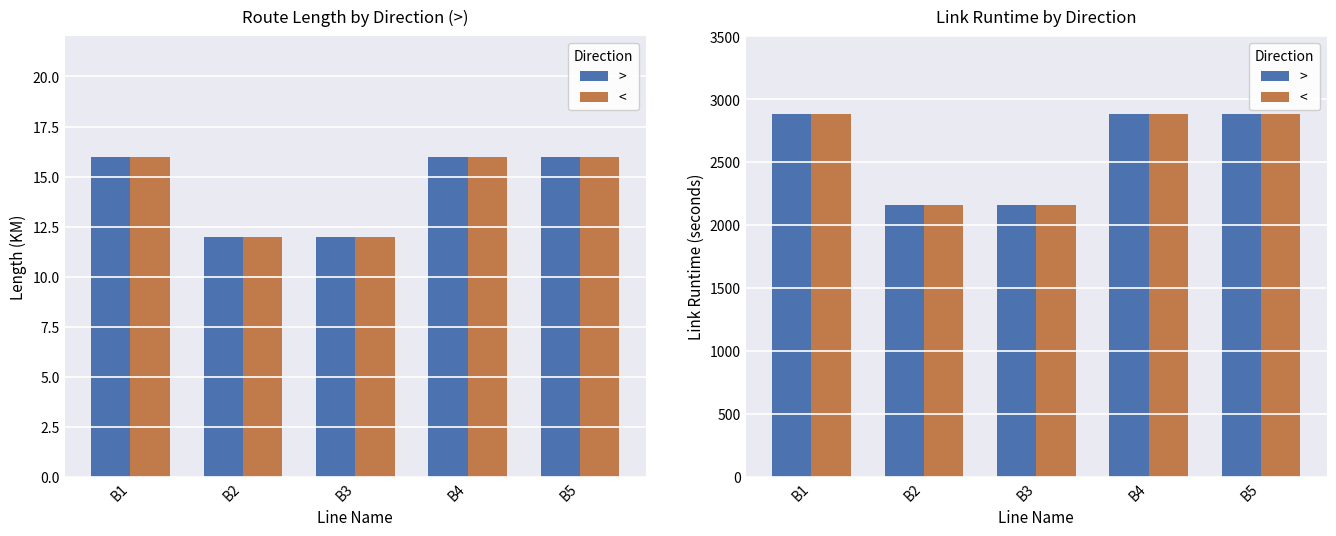

How many bars are there in each group?

2